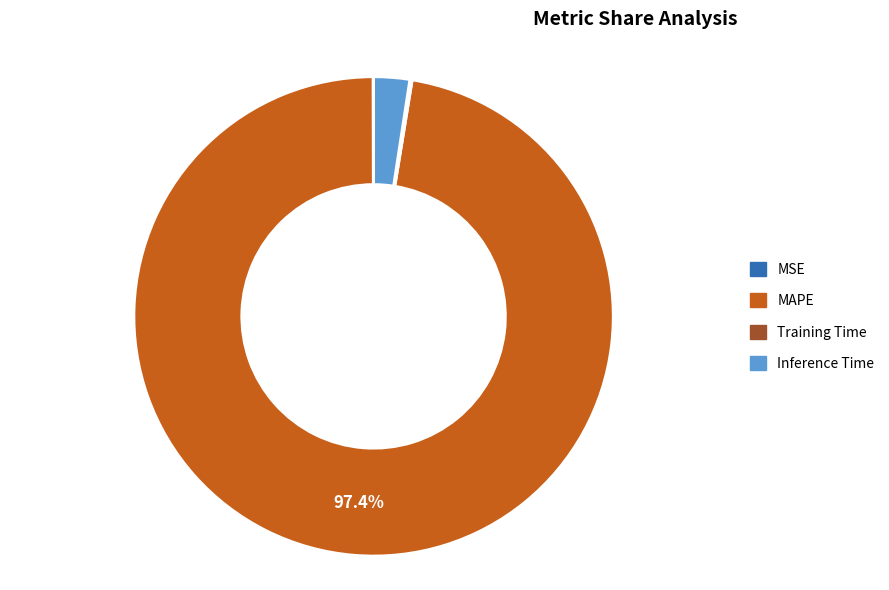

What is the largest slice in the pie chart?

MAPE